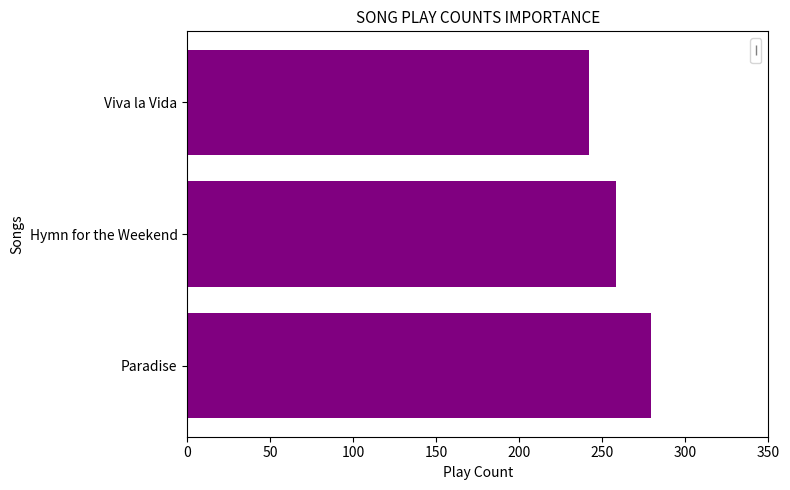

Reading bottom to top, transcribe all the data shown in this chart.

Paradise=279	Hymn for the Weekend=258	Viva la Vida=242